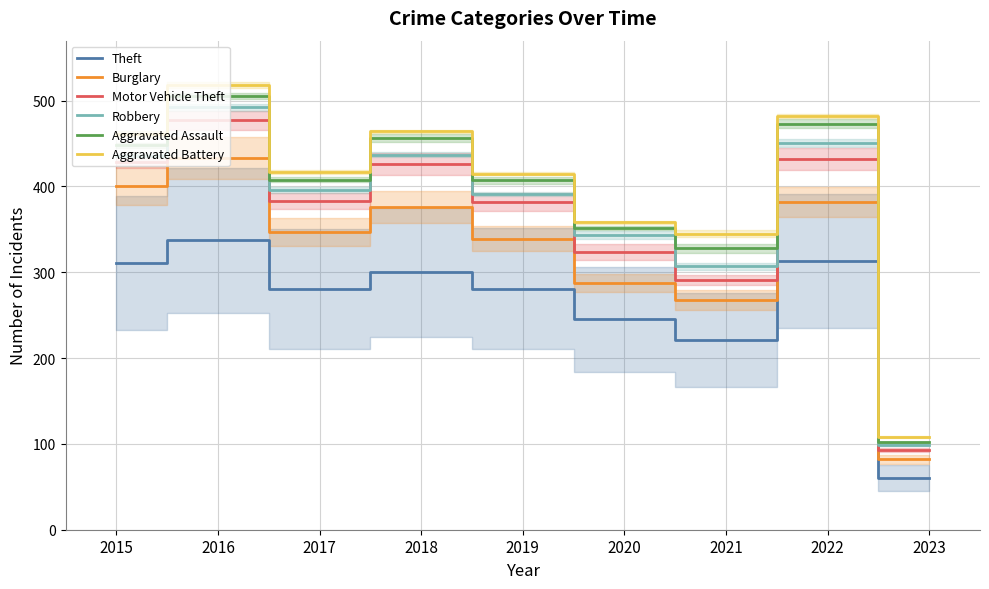

Which category has the lowest value across all series?

2023